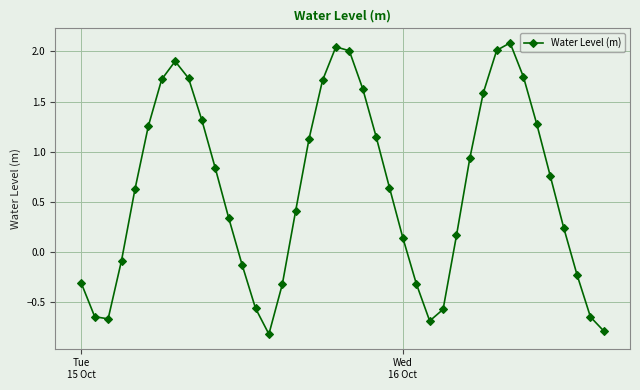

What is the difference between the maximum and minimum values?

2.9